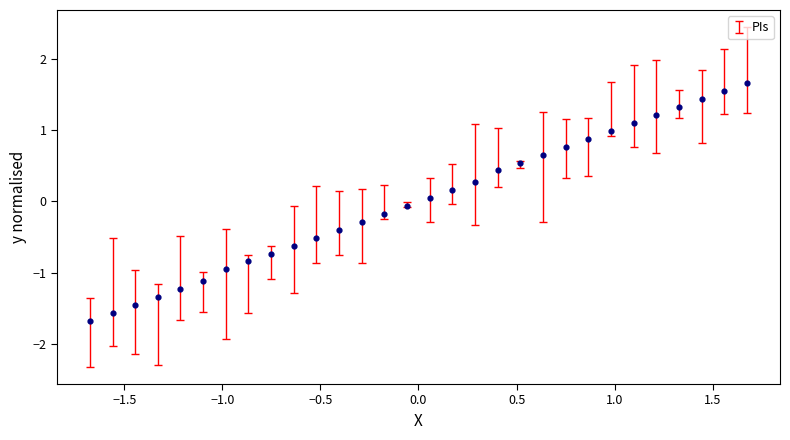

What is the range of Y values (max minus min)?

3.3